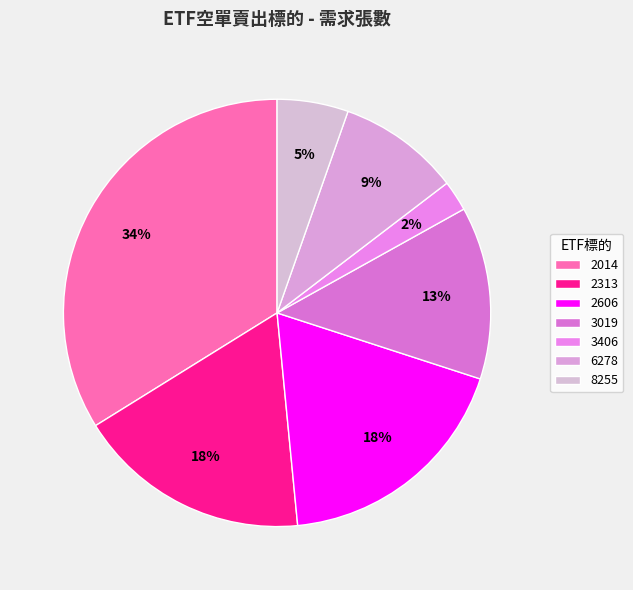

Count the number of slices in the pie.

7